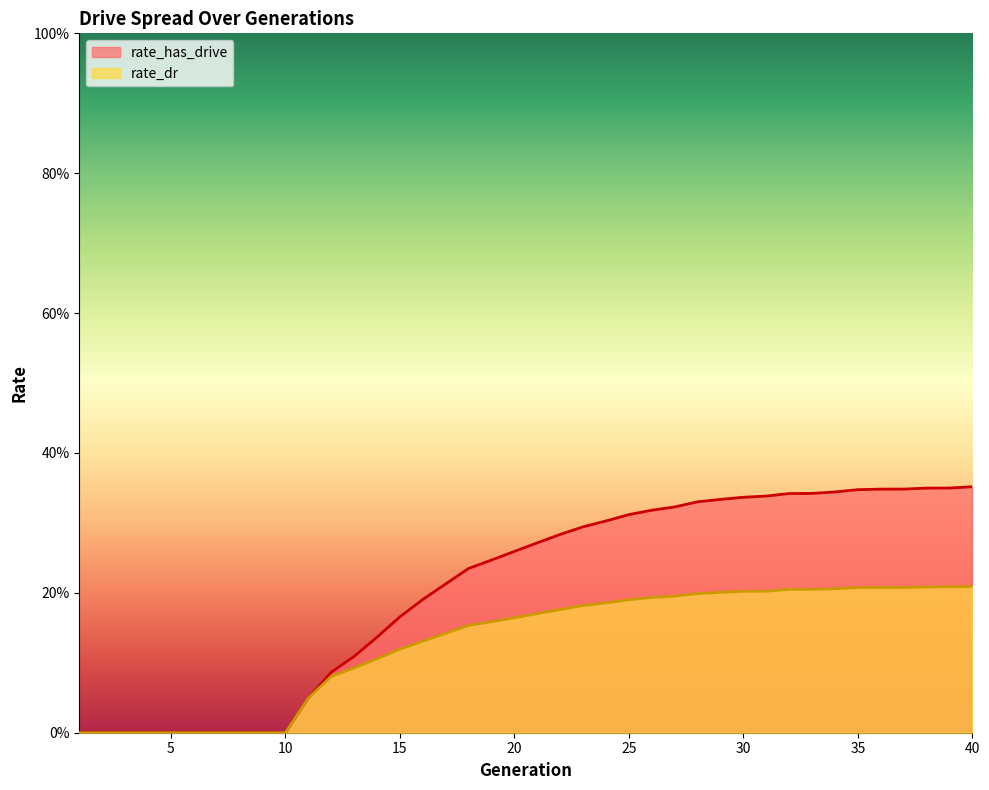

True or false: rate_has_drive has more than 0 interior local peaks.

False